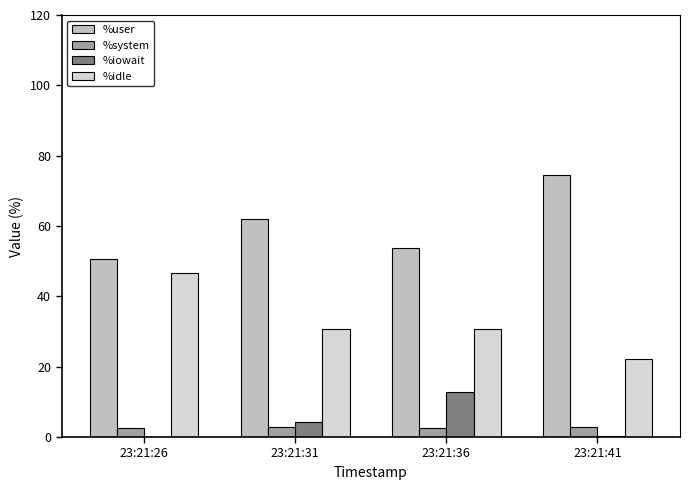

What is the sum of all %system values?

10.7